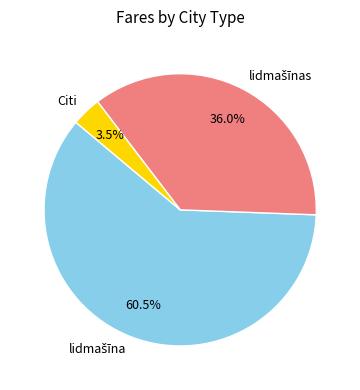

What is the smallest slice in the pie chart?

Citi